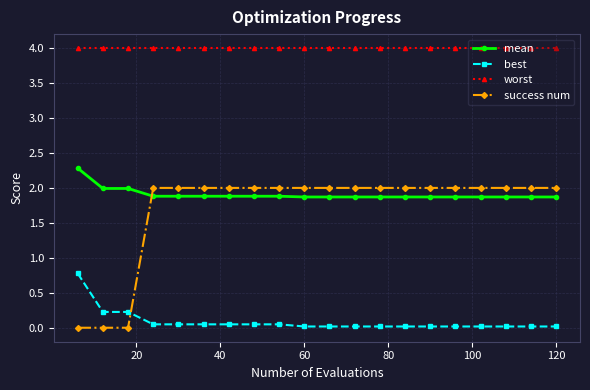

Which series has the widest spread of values?

success num